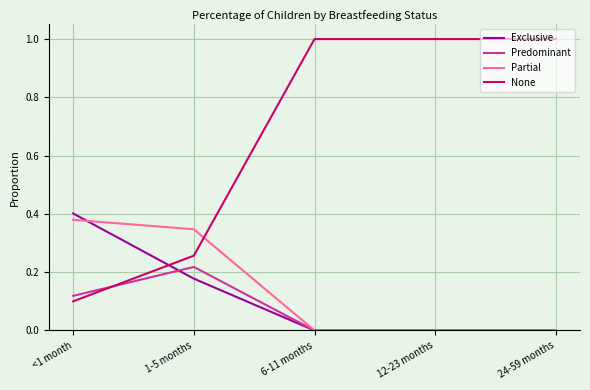

Is the value of None at 1-5 months greater than the value of Partial at <1 month?

No